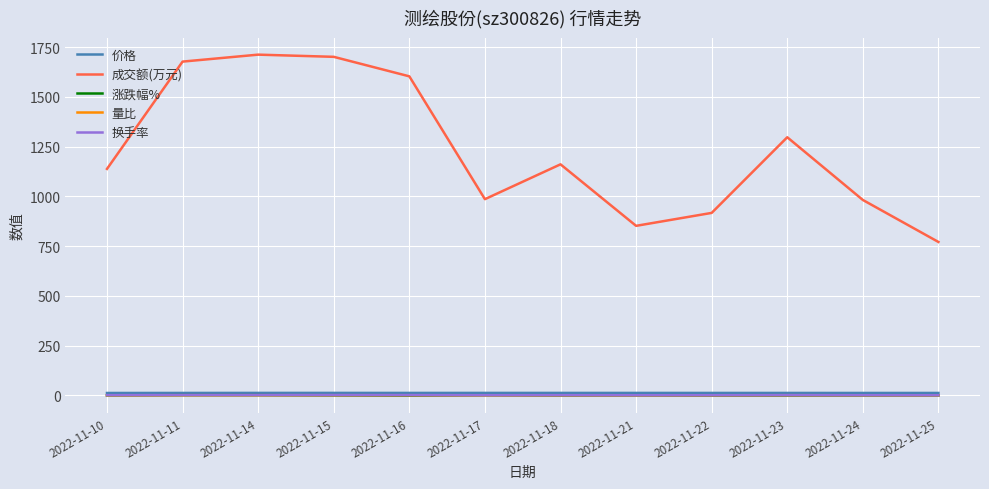

Which series has the largest total across all categories?

成交额(万元)